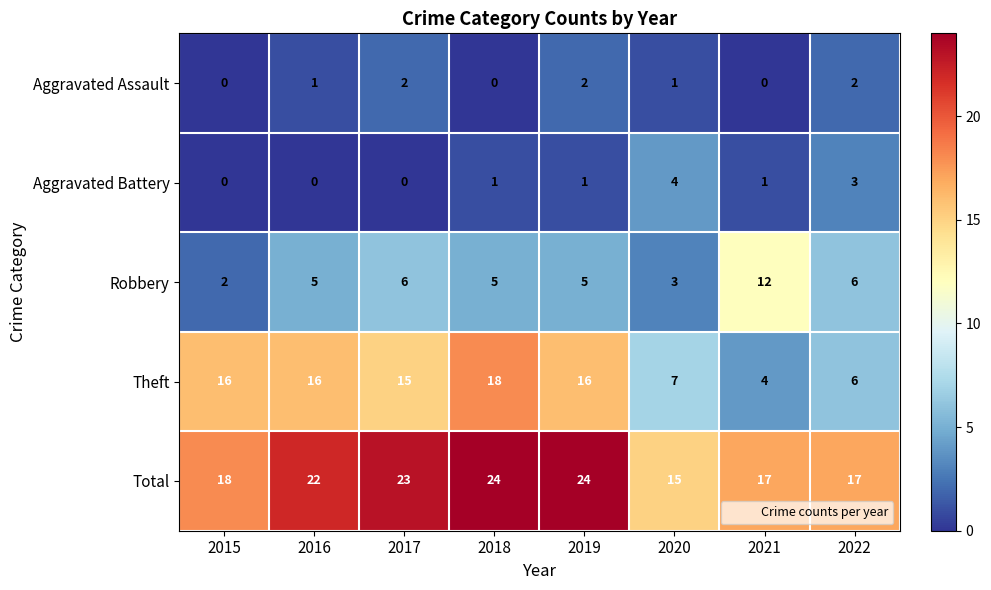

True or false: Aggravated Assault has a value of 1 at 2020.

True